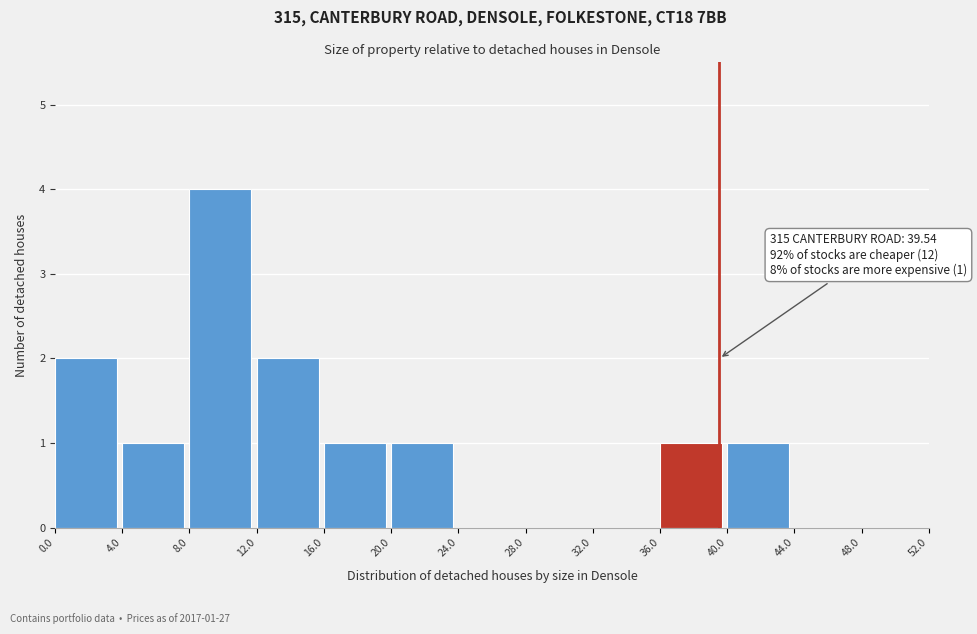

Which range on the x-axis has the tallest bar?

8.0 to 12.0